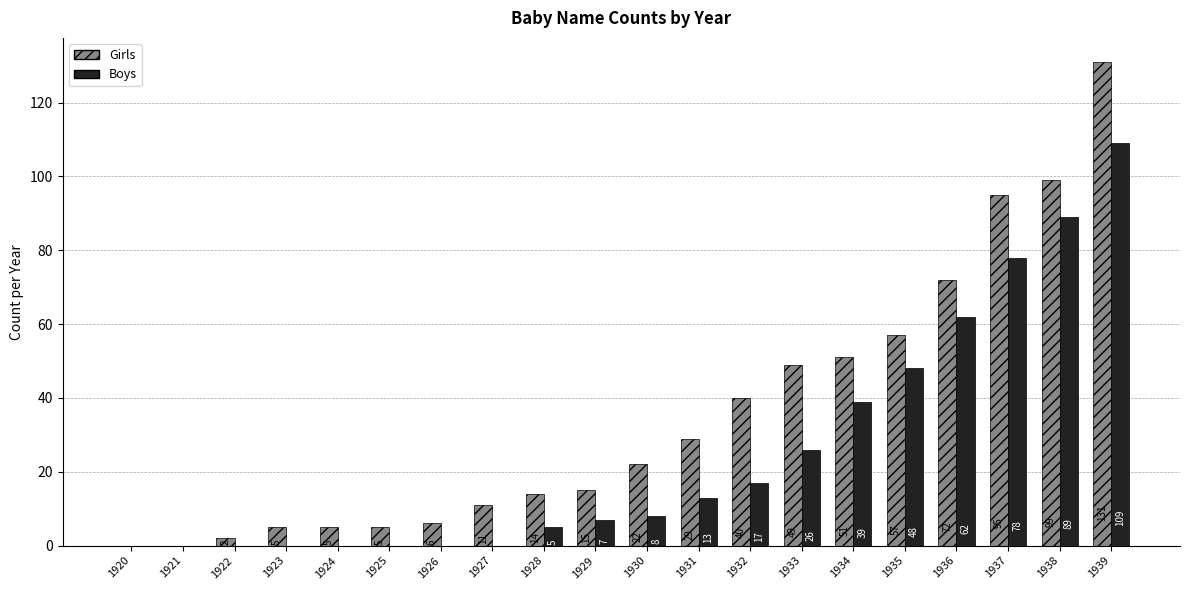

How many distinct data groups are displayed?

2